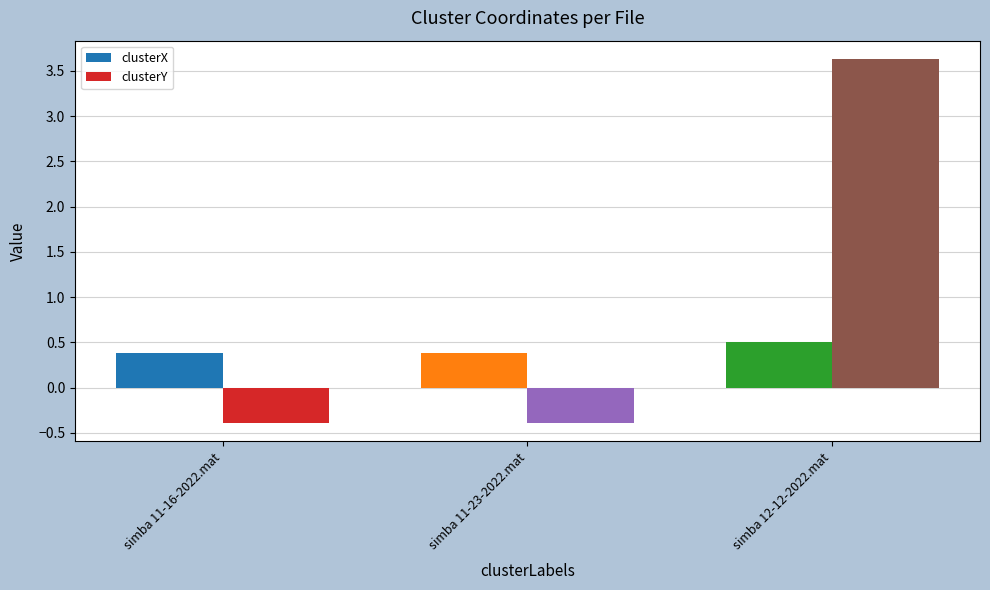

At which label does clusterX reach its peak?

simba 12-12-2022.mat